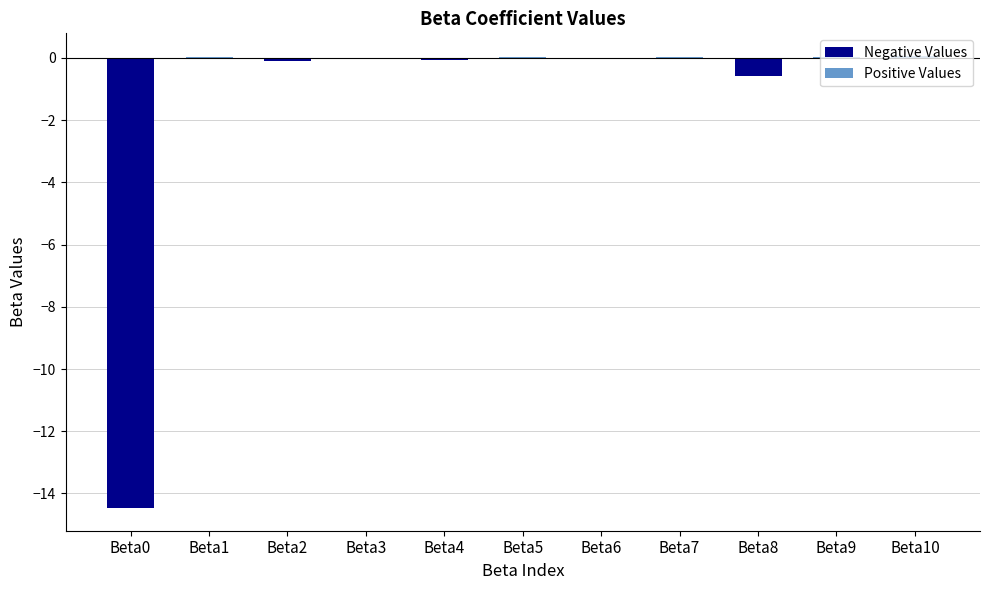

What is the sum of all values?

-15.0